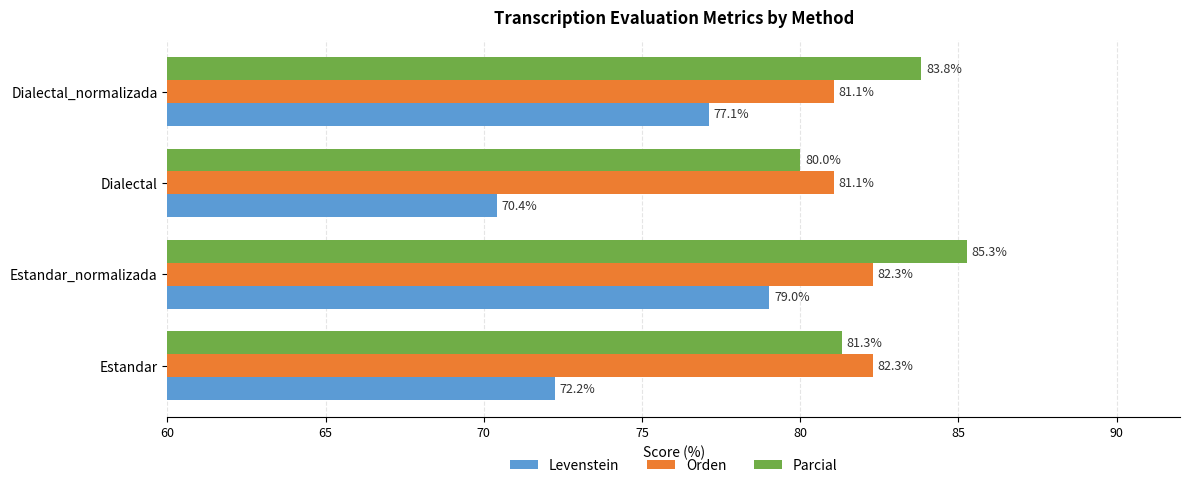

List the labels in order of Levenstein value, largest first.

Estandar_normalizada, Dialectal_normalizada, Estandar, Dialectal